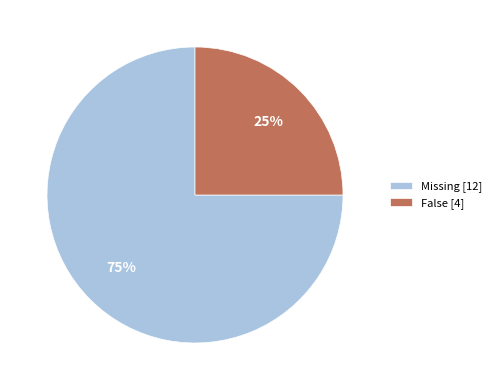

What is the ratio of the value at False [4] to the value at Missing [12]?

0.3